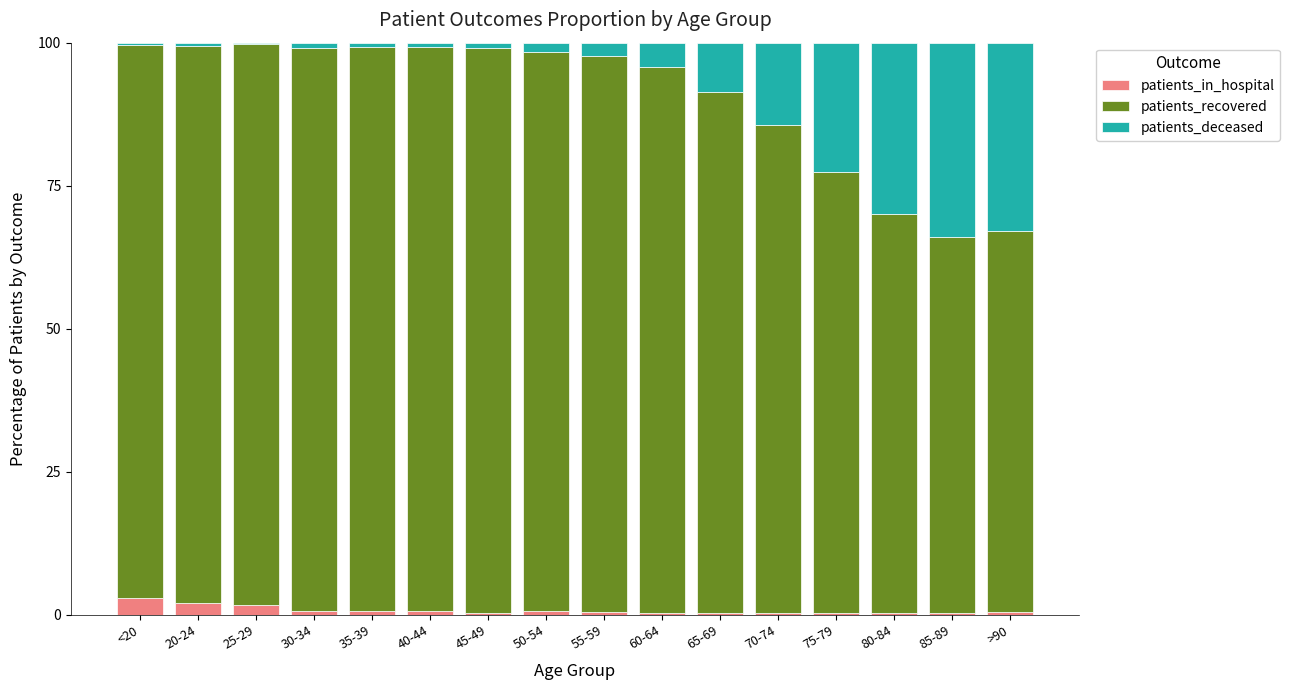

What is the maximum value for patients_in_hospital?

2.9